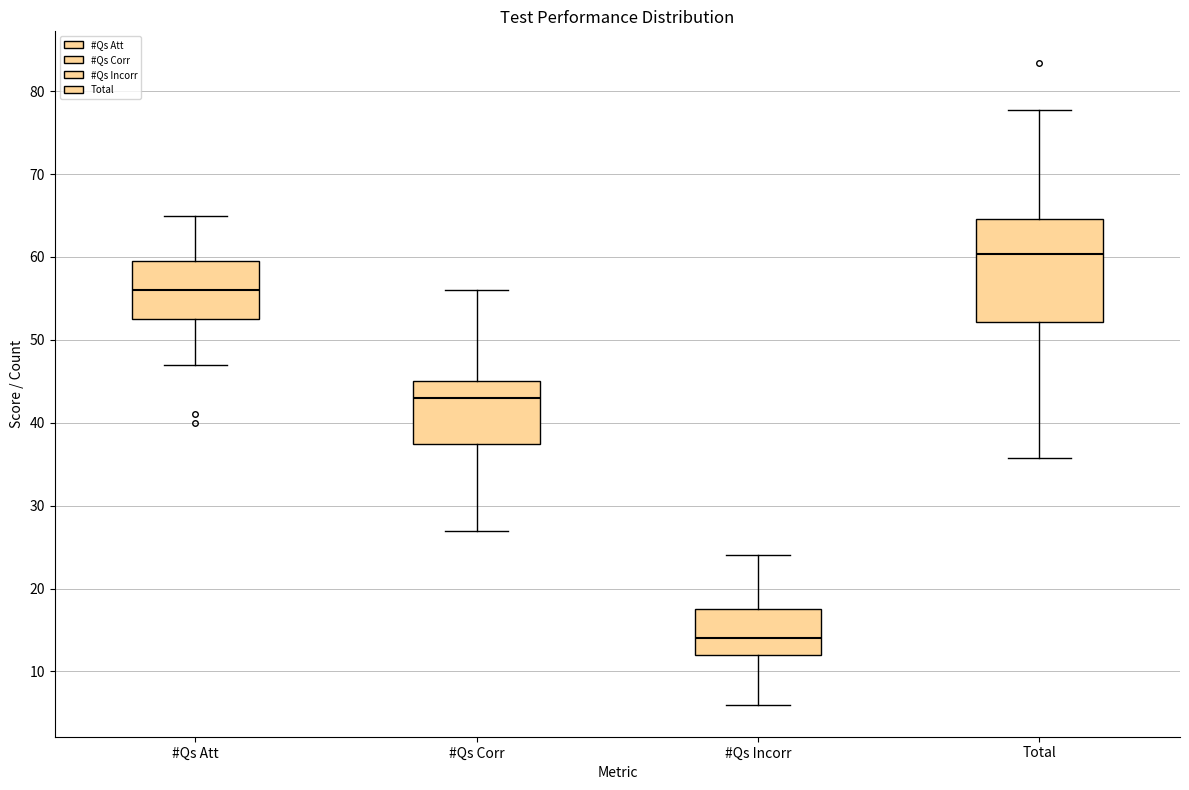

Which box has the lowest median line?

#Qs Incorr